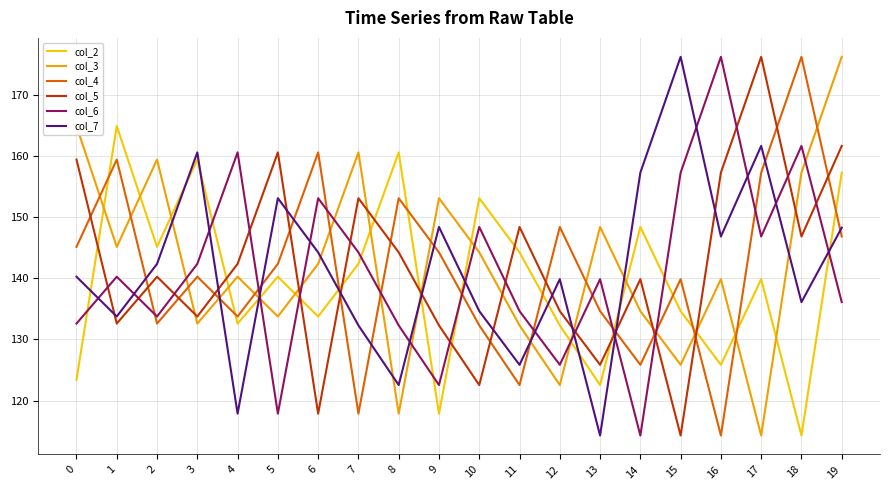

The col_7 series shows 161.7 at 17. True or false?

True